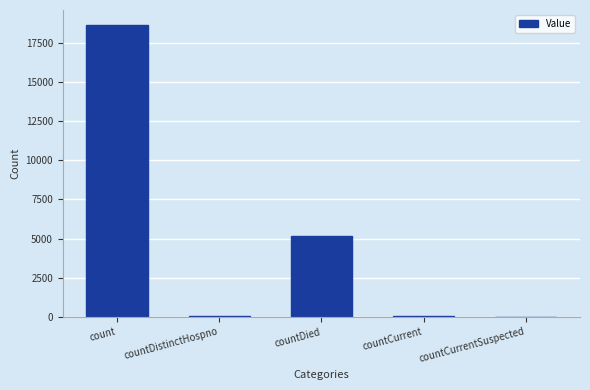

Which label corresponds to the largest value in the chart?

count